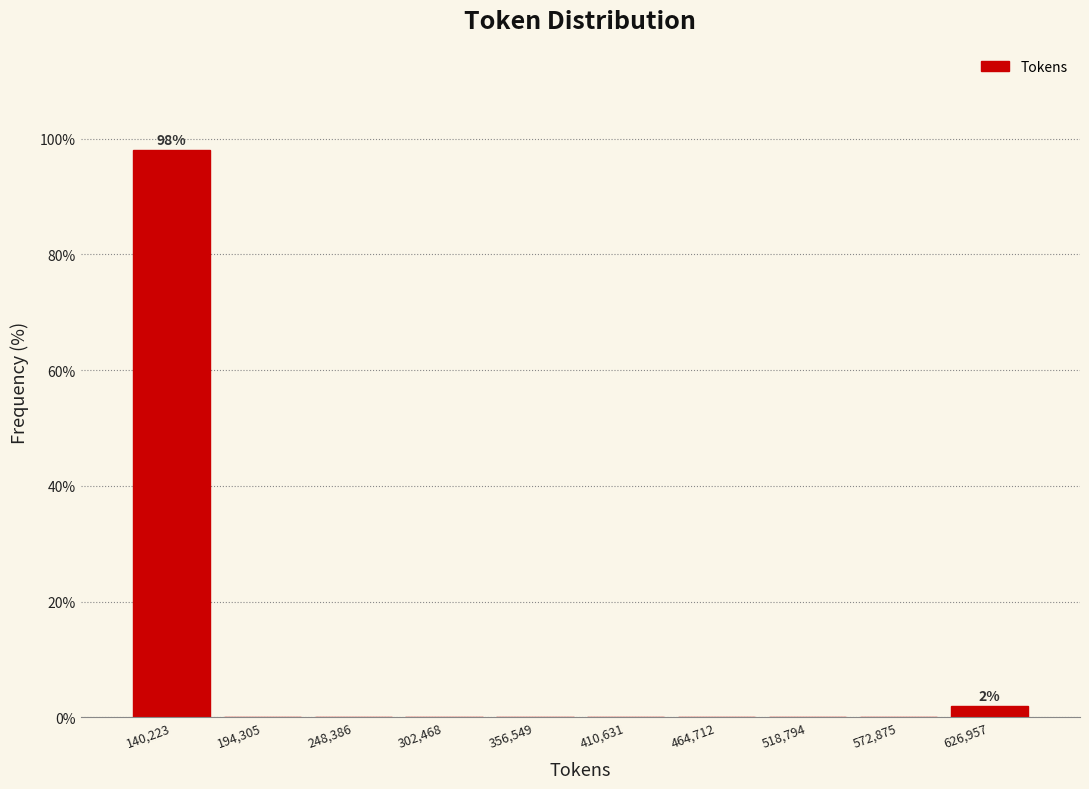

Over which range of the x-axis is the bar tallest?

110000 to 170000